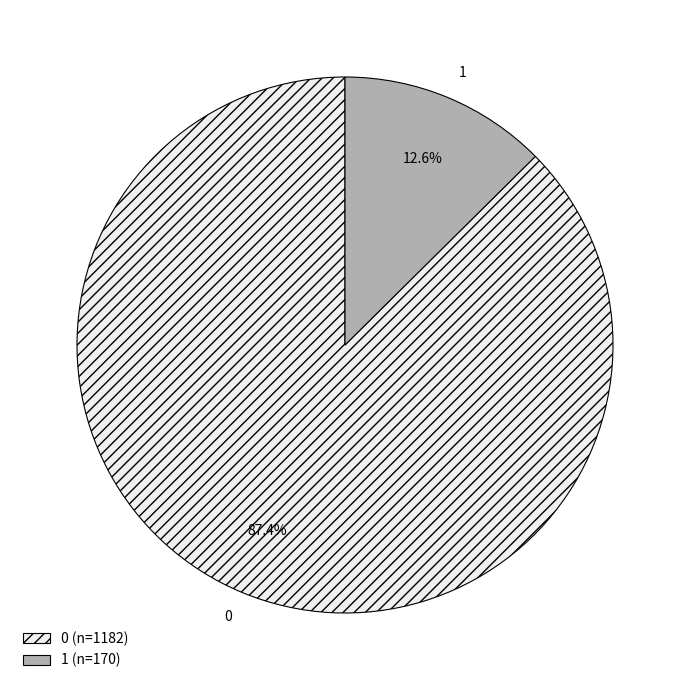

Rank the categories by value from lowest to highest.

1, 0